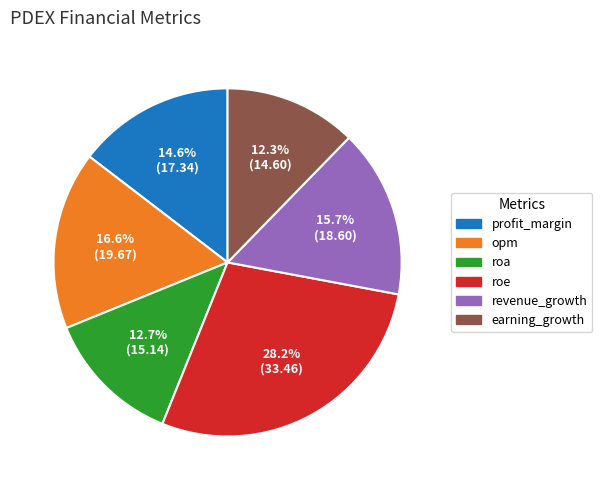

To the nearest percent, what is the difference between the largest and smallest slice percentages?

16%